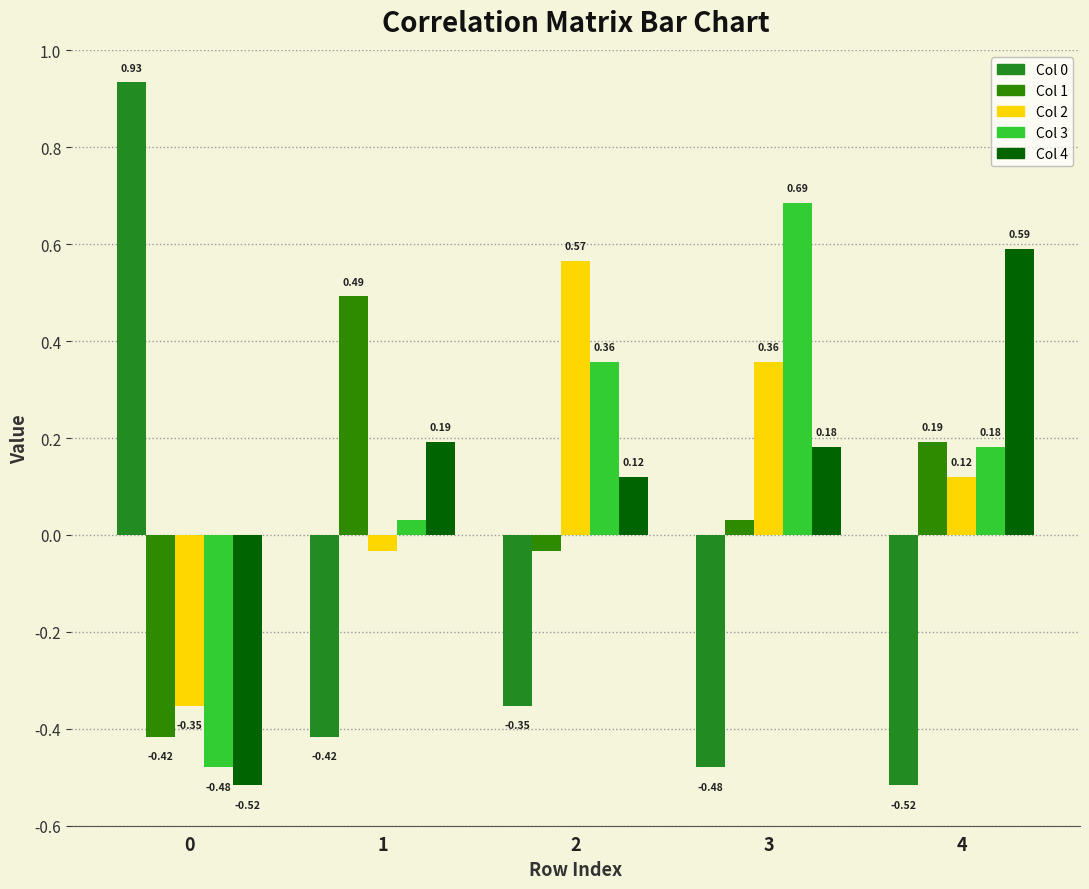

What is the spread (max minus min) of values at 3?

1.2